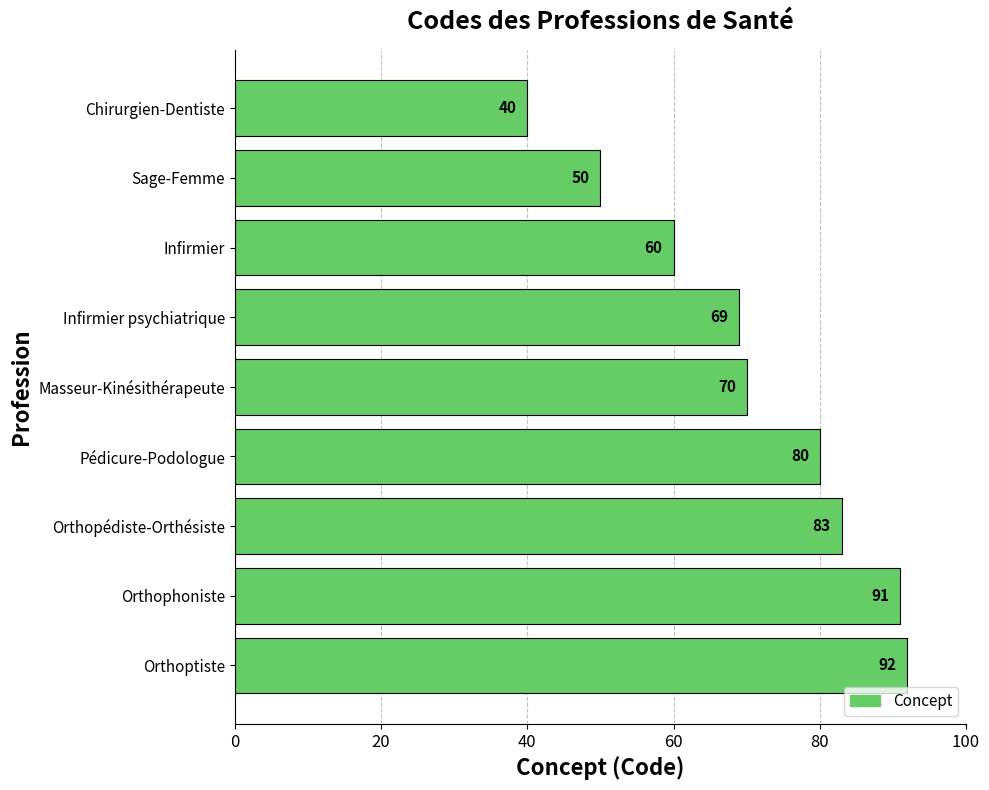

What is the change in value from Infirmier to Orthophoniste?

+31